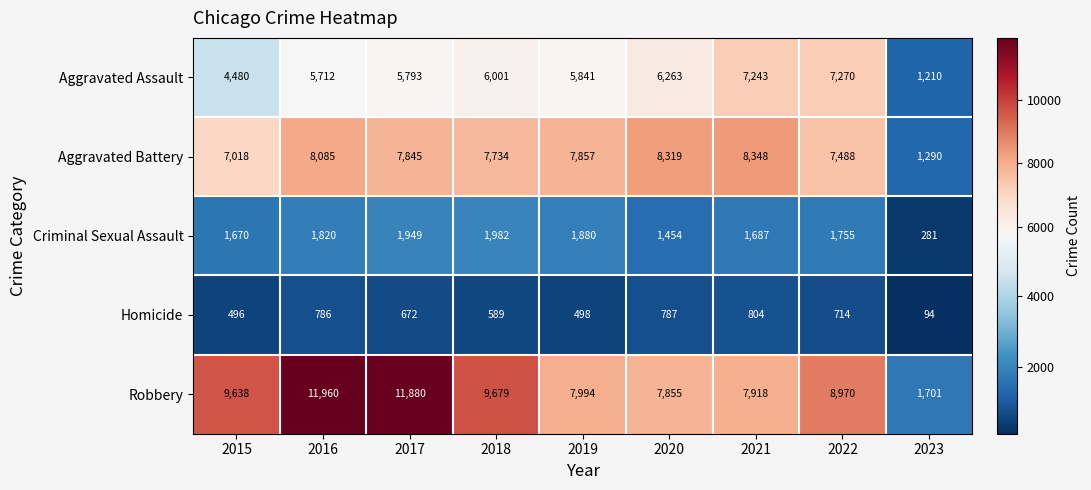

Where does the Criminal Sexual Assault series first go above 1755?

2016